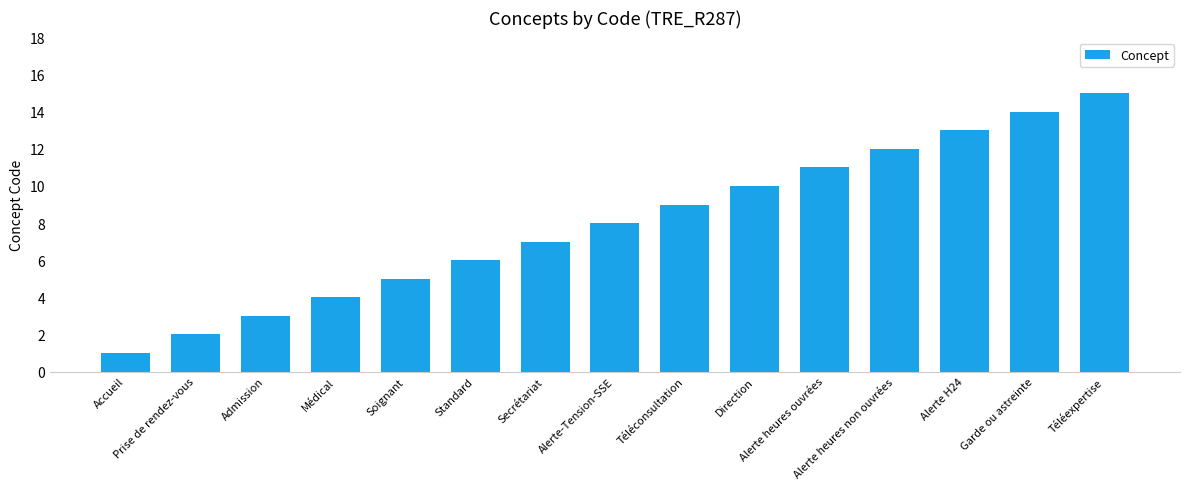

What is the minimum value shown in the chart?

1